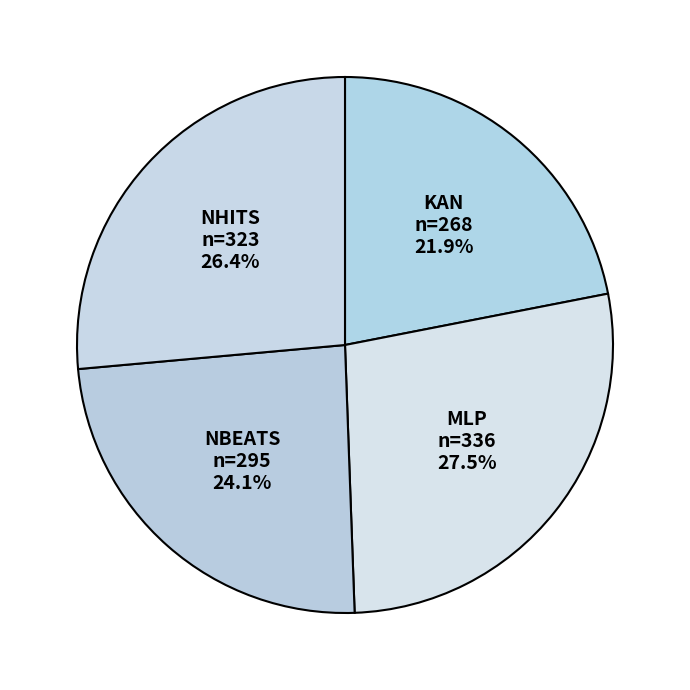

The NHITS slice represents 26% of the pie. True or false?

True